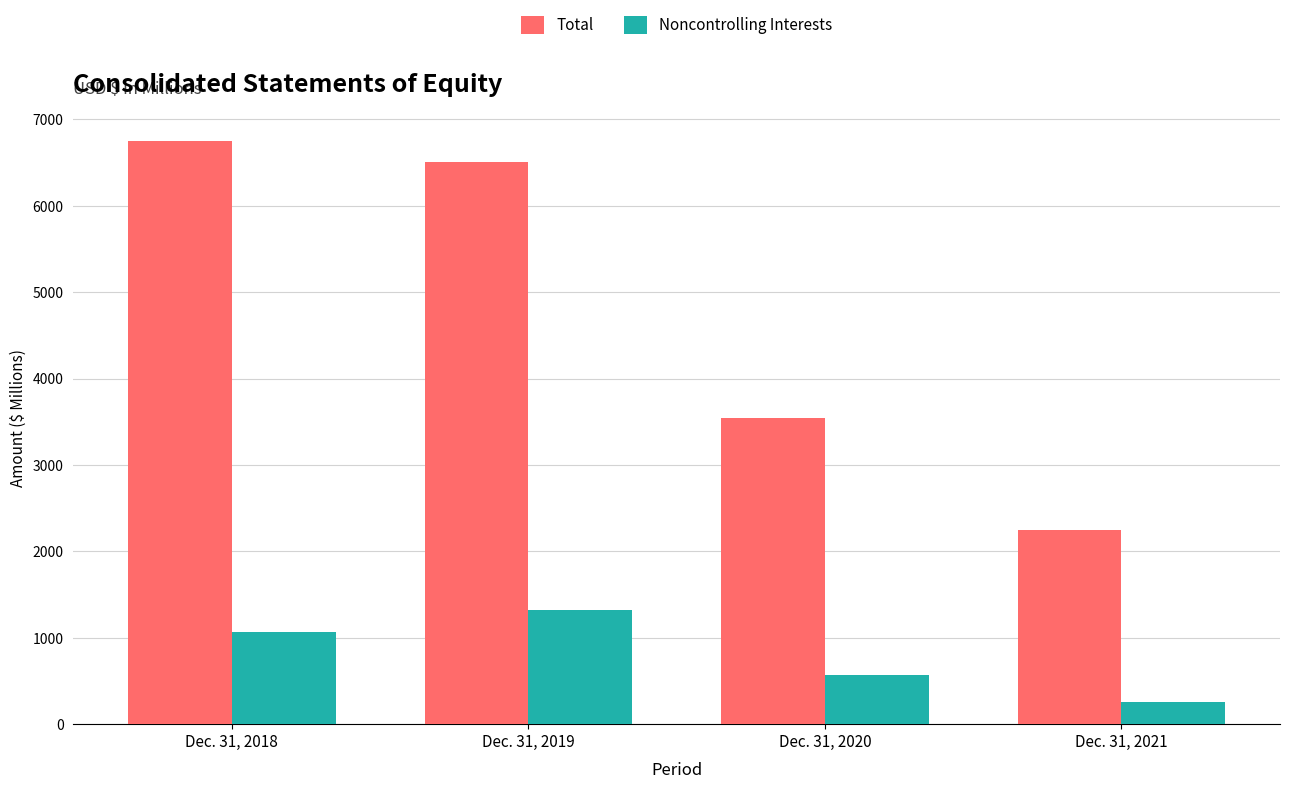

Reading left to right, transcribe all the data shown in this chart.

Total: Dec. 31, 2018=6745	Dec. 31, 2019=6507	Dec. 31, 2020=3538	Dec. 31, 2021=2248
Noncontrolling Interests: Dec. 31, 2018=1061	Dec. 31, 2019=1320	Dec. 31, 2020=565	Dec. 31, 2021=252